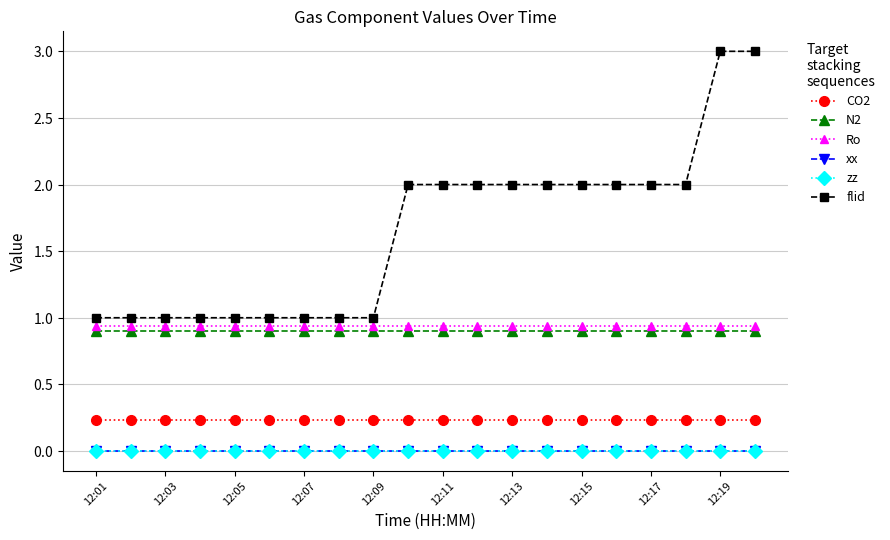

Reading right to left, list all the values displayed in this chart.

CO2: 0.2	0.2	0.2	0.2	0.2	0.2	0.2	0.2	0.2	0.2	0.2	0.2	0.2	0.2	0.2	0.2	0.2	0.2	0.2	0.2
N2: 0.9	0.9	0.9	0.9	0.9	0.9	0.9	0.9	0.9	0.9	0.9	0.9	0.9	0.9	0.9	0.9	0.9	0.9	0.9	0.9
Ro: 0.9	0.9	0.9	0.9	0.9	0.9	0.9	0.9	0.9	0.9	0.9	0.9	0.9	0.9	0.9	0.9	0.9	0.9	0.9	0.9
xx: 0.0	0.0	0.0	0.0	0.0	0.0	0.0	0.0	0.0	0.0	0.0	0.0	0.0	0.0	0.0	0.0	0.0	0.0	0.0	0.0
zz: 0.0	0.0	0.0	0.0	0.0	0.0	0.0	0.0	0.0	0.0	0.0	0.0	0.0	0.0	0.0	0.0	0.0	0.0	0.0	0.0
flid: 3.0	3.0	2.0	2.0	2.0	2.0	2.0	2.0	2.0	2.0	2.0	1.0	1.0	1.0	1.0	1.0	1.0	1.0	1.0	1.0